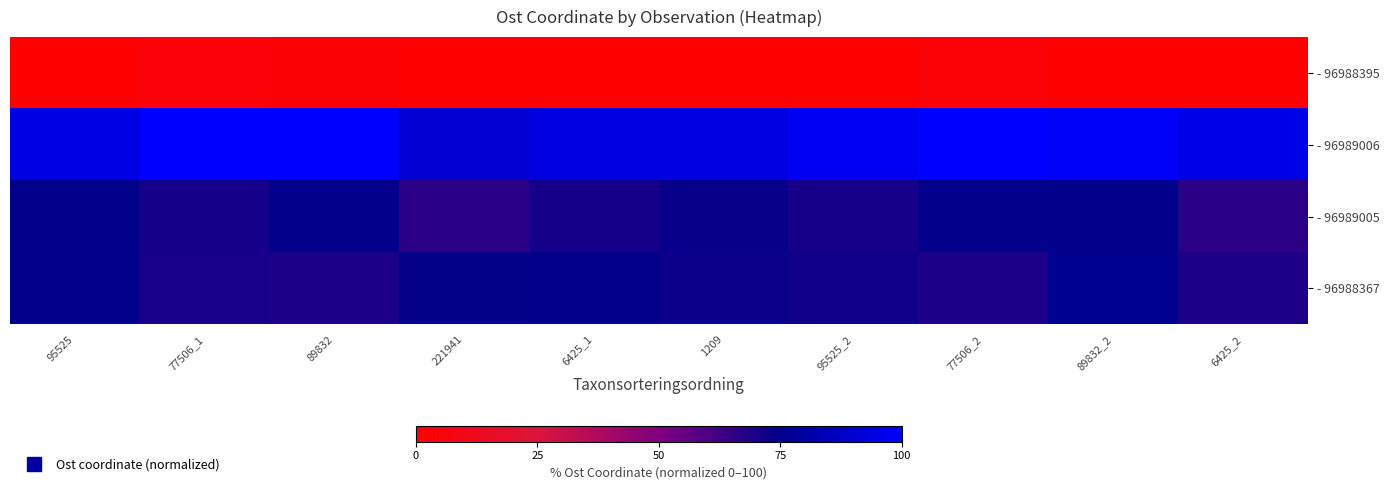

Count the number of categories in the chart.

10